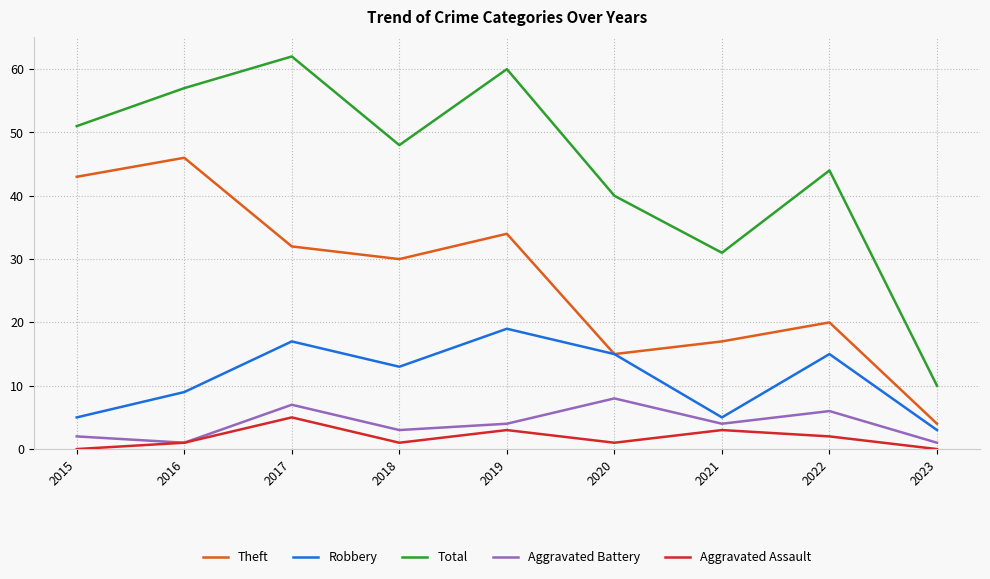

The Robbery series shows 33 at 2019. True or false?

False